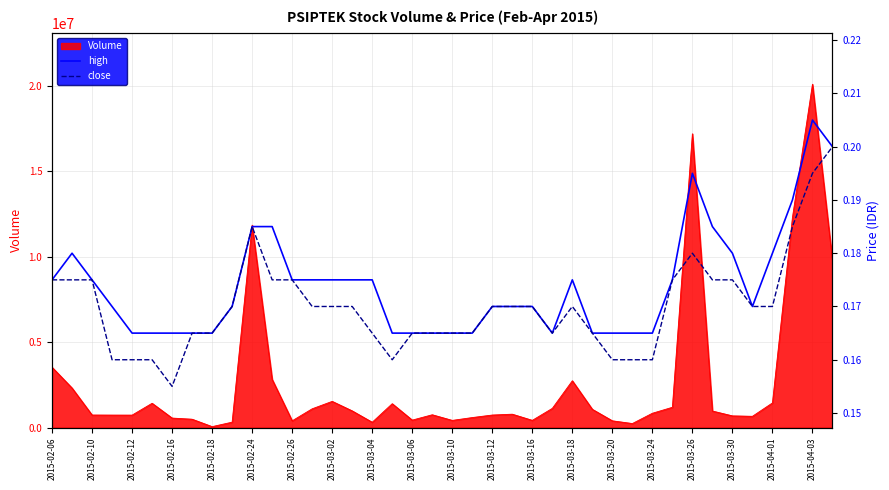

What is the approximate value of high at 23?

0.2